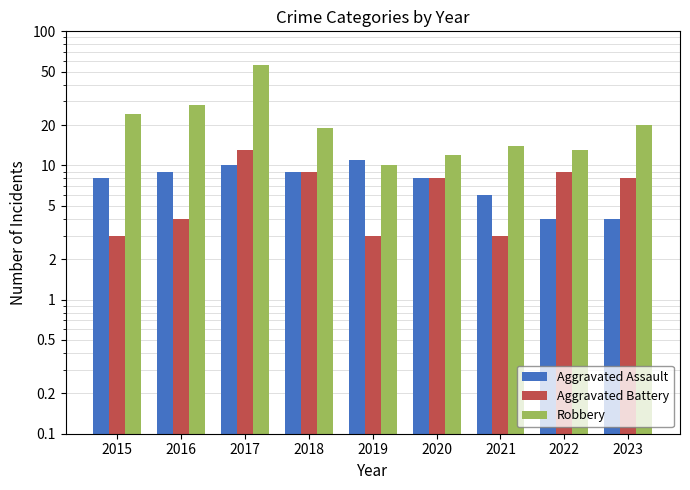

What is the difference between the maximum and minimum values in the Aggravated Assault series?

7